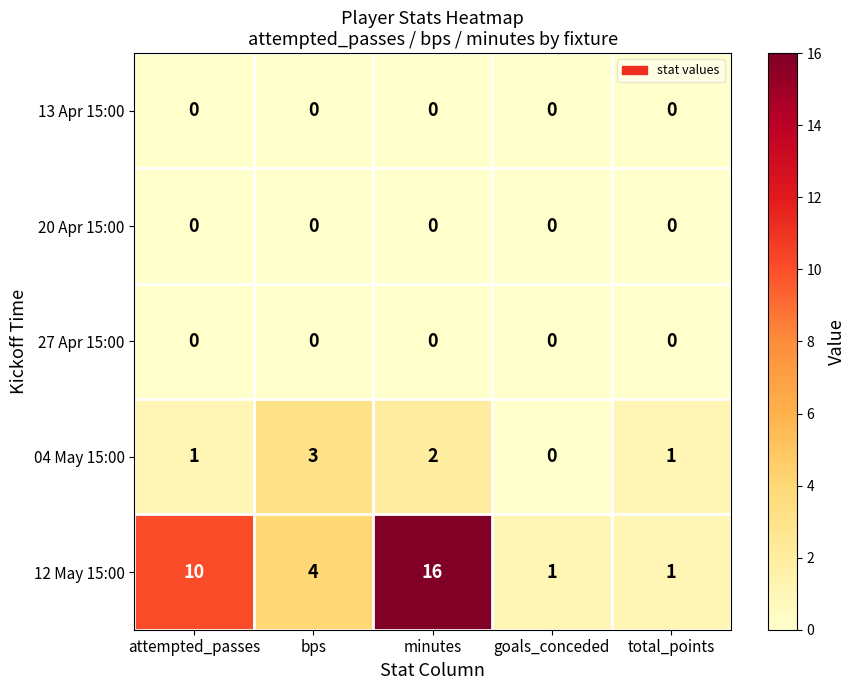

Reading right to left, what are all the values shown in this chart?

13 Apr 15:00: total_points=0	goals_conceded=0	minutes=0	bps=0	attempted_passes=0
20 Apr 15:00: total_points=0	goals_conceded=0	minutes=0	bps=0	attempted_passes=0
27 Apr 15:00: total_points=0	goals_conceded=0	minutes=0	bps=0	attempted_passes=0
04 May 15:00: total_points=1	goals_conceded=0	minutes=2	bps=3	attempted_passes=1
12 May 15:00: total_points=1	goals_conceded=1	minutes=16	bps=4	attempted_passes=10